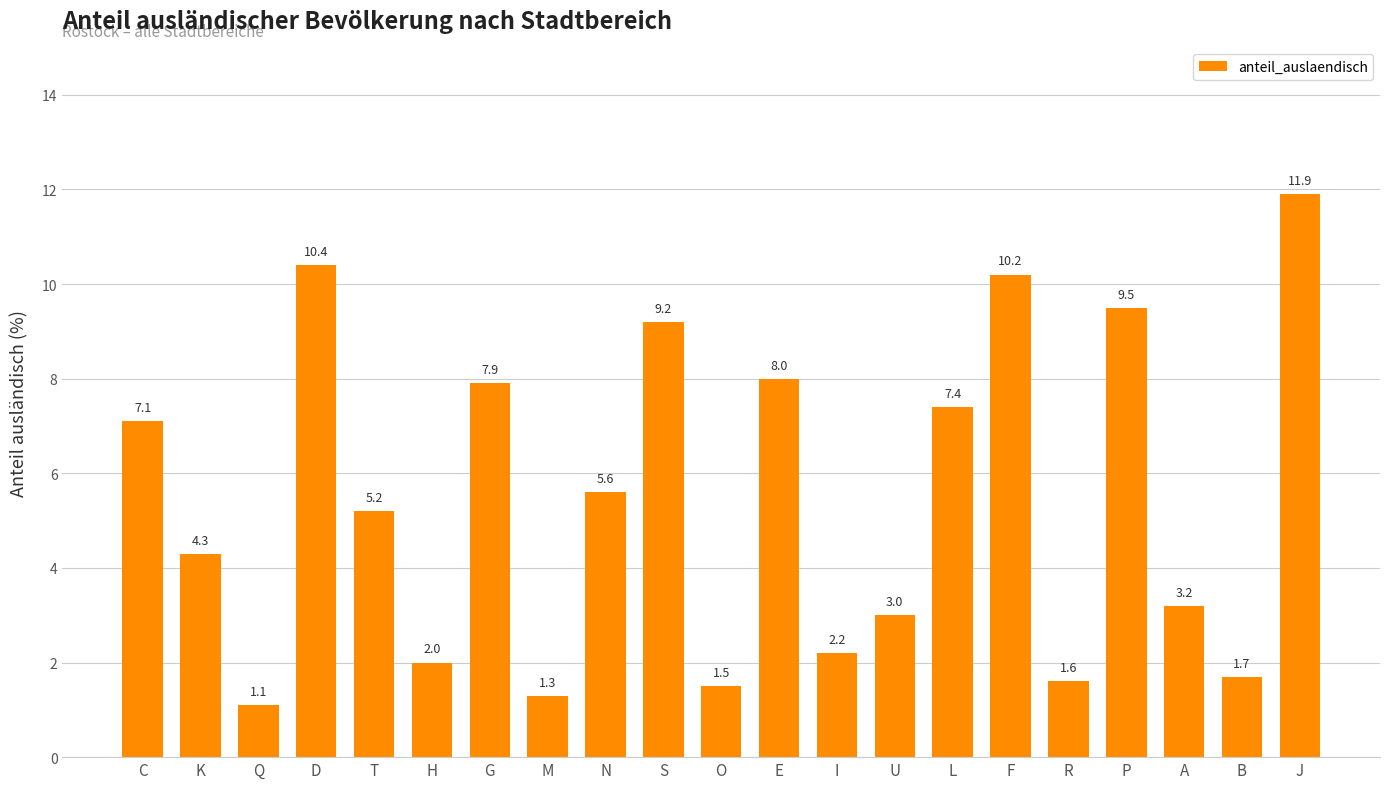

What is the minimum value shown in the chart?

1.1